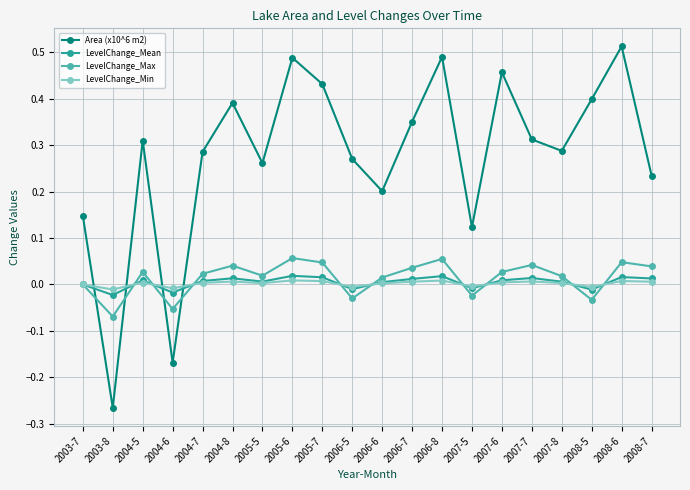

Count the LevelChange_Min values in the range 0 to 1.

15